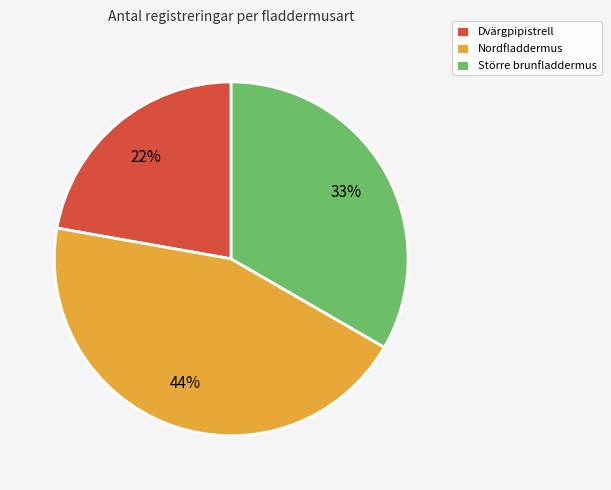

Do Dvärgpipistrell and Nordfladdermus together represent more than half of the pie?

Yes